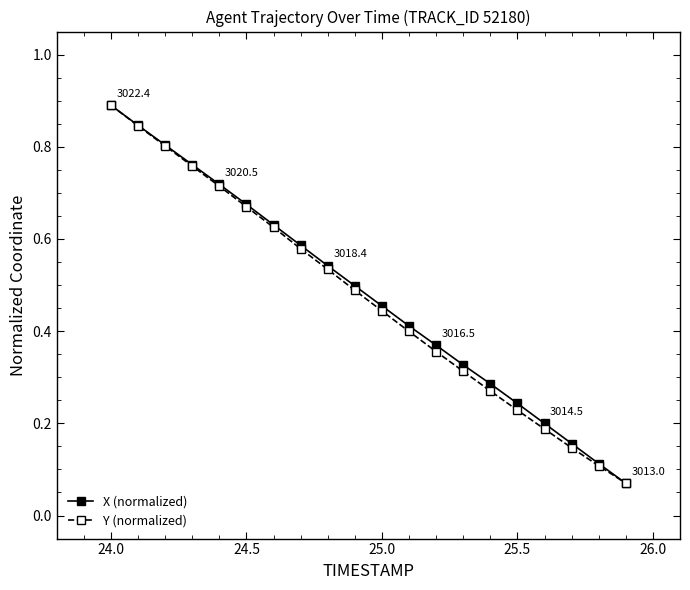

What is the maximum value for Y (normalized)?

0.9